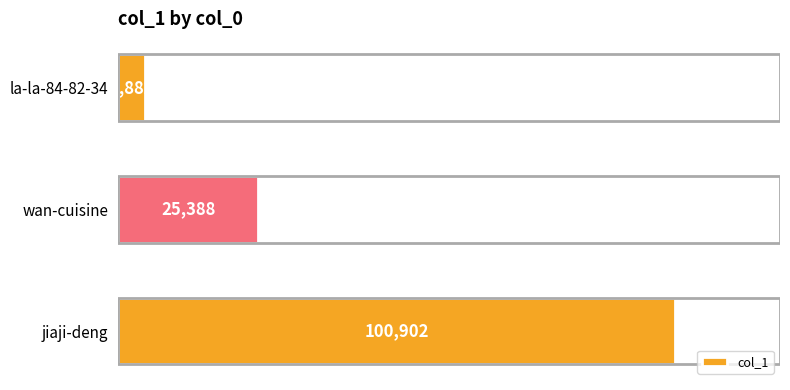

Is it true that the value at wan-cuisine is 25388?

True